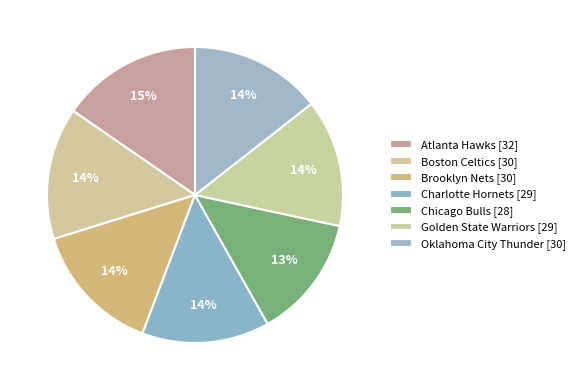

Does Boston Celtics account for over 50% of the chart?

No